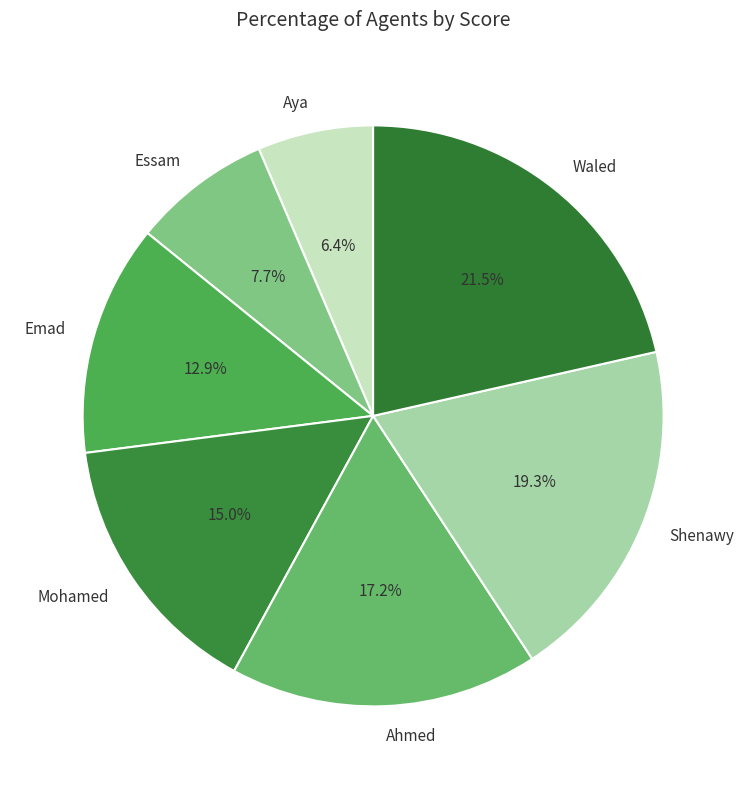

True or false: Ahmed accounts for 17% of the total.

True